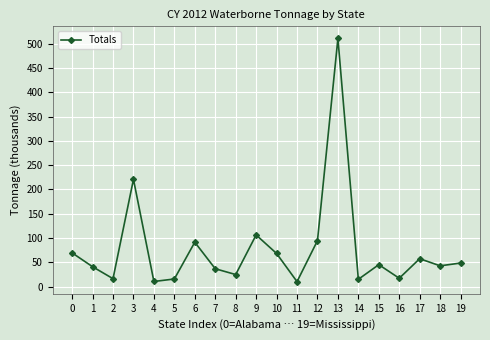

What is the difference between the second highest and minimum values?

210.5